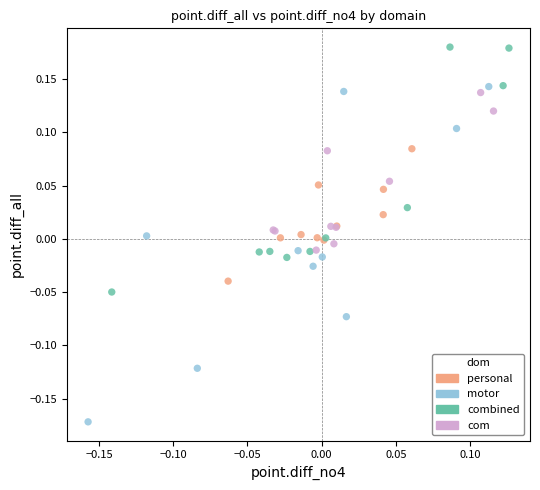

Which series reaches the minimum Y coordinate?

motor